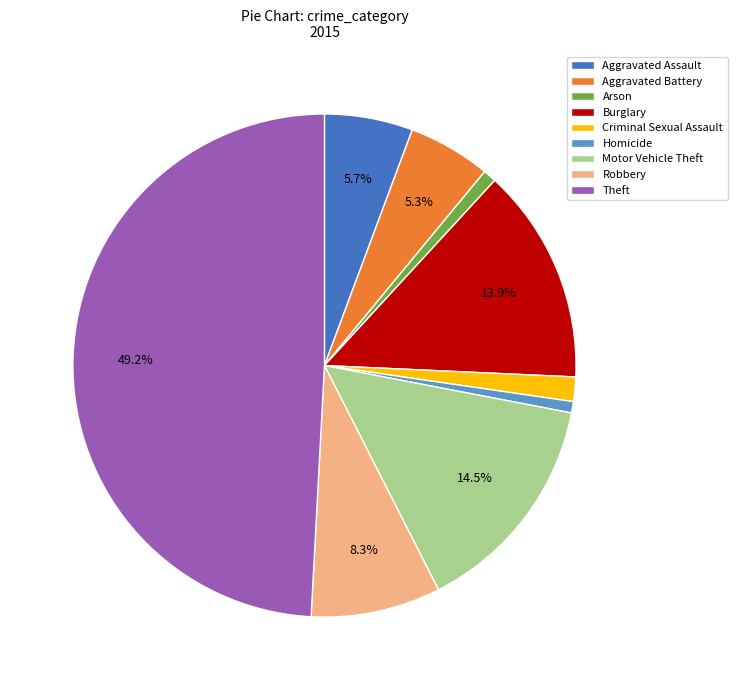

To the nearest percent, what portion does Motor Vehicle Theft represent?

14%